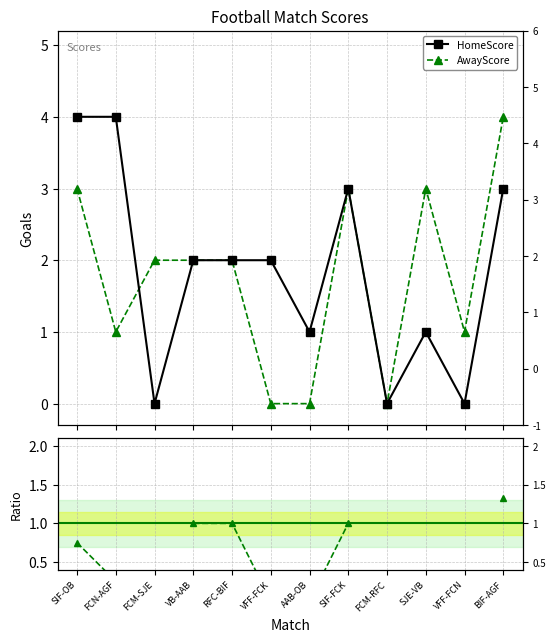

What is the label of the 1st point from the left?

SIF-OB